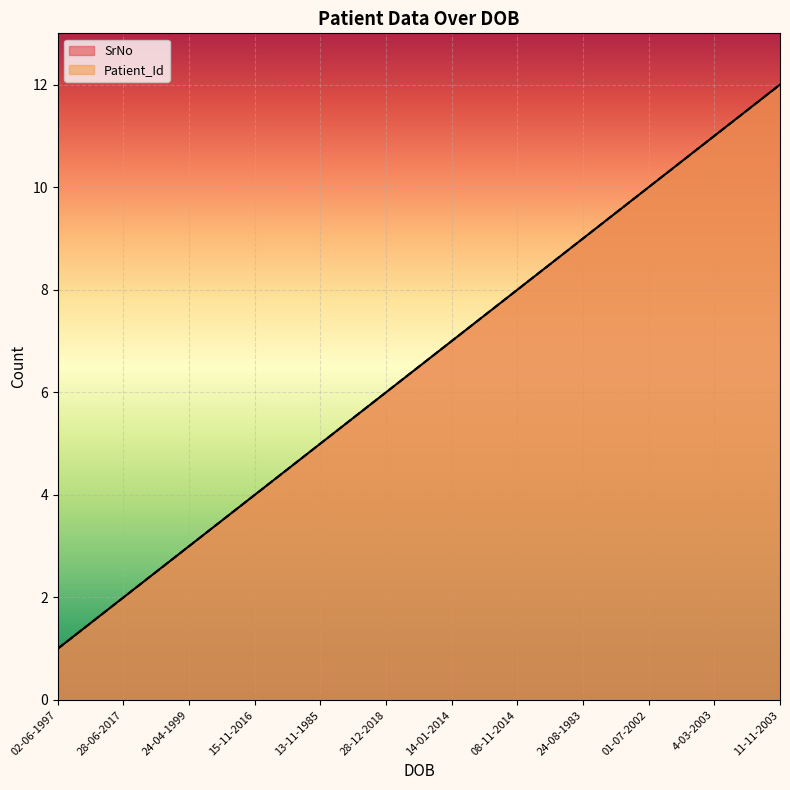

True or false: Patient_Id and SrNo cross at least once.

False